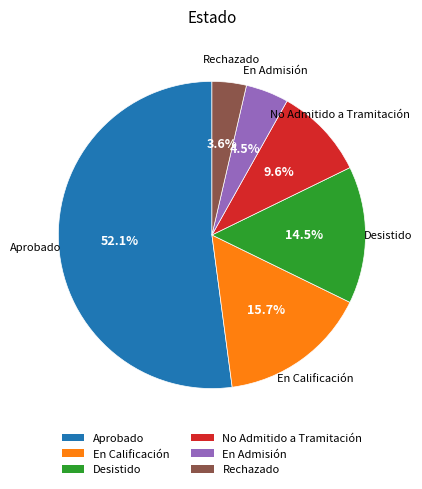

Combined, do Rechazado and En Admisión account for over 50%?

No